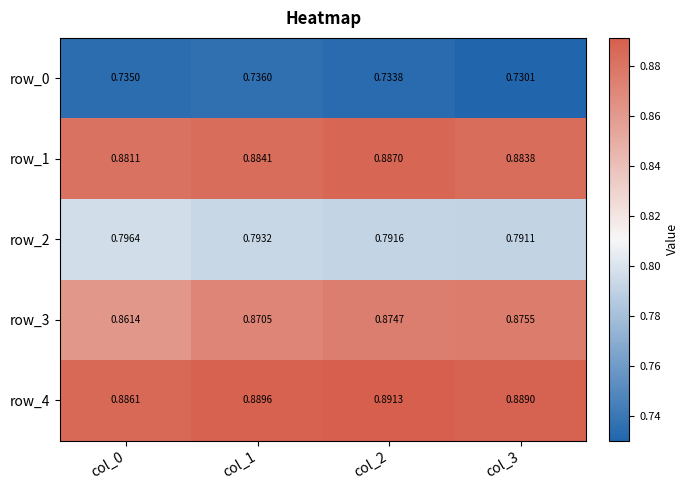

Is the value of row_3 at col_3 greater than the value of row_0 at col_0?

Yes